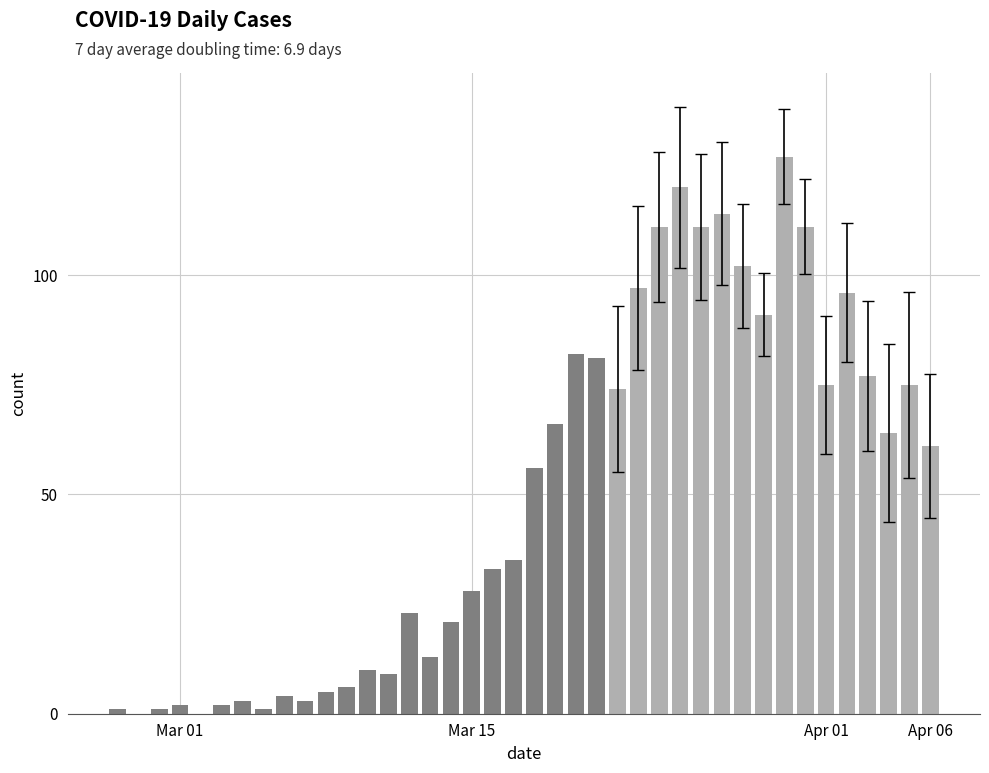

What is the sum of all values?

1991